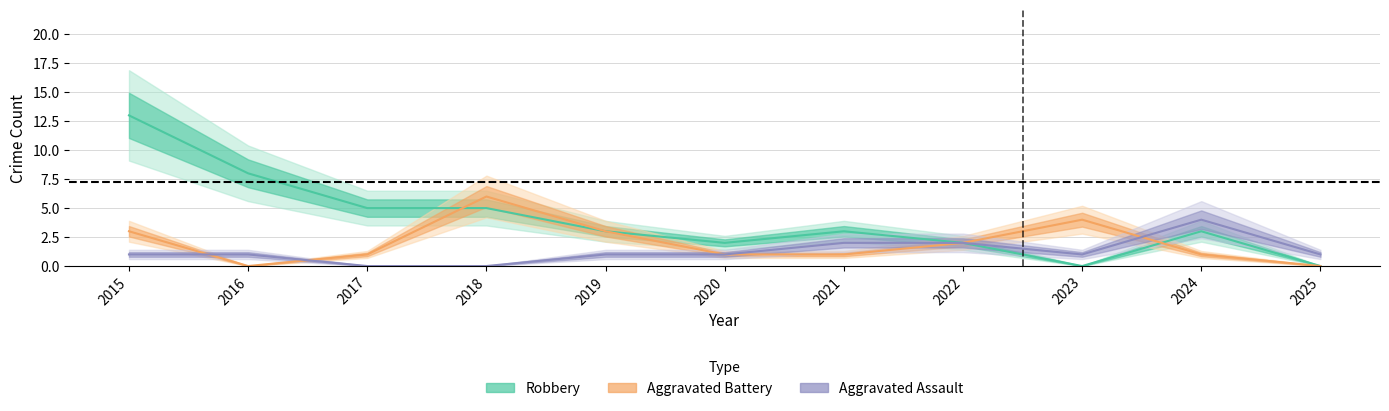

Reading right to left, extract all data points from this chart.

Aggravated Assault: 2025=1	2024=4	2023=1	2022=2	2021=2	2020=1	2019=1	2018=0	2017=0	2016=1	2015=1
Aggravated Battery: 2025=0	2024=1	2023=4	2022=2	2021=1	2020=1	2019=3	2018=6	2017=1	2016=0	2015=3
Robbery: 2025=0	2024=3	2023=0	2022=2	2021=3	2020=2	2019=3	2018=5	2017=5	2016=8	2015=13